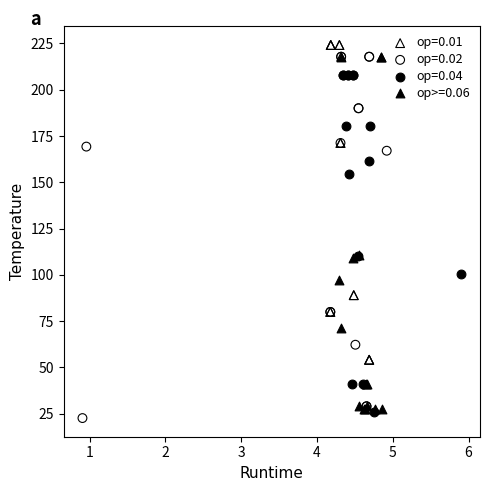

What are all the series names shown in the legend?

op=0.01, op=0.02, op=0.04, op>=0.06